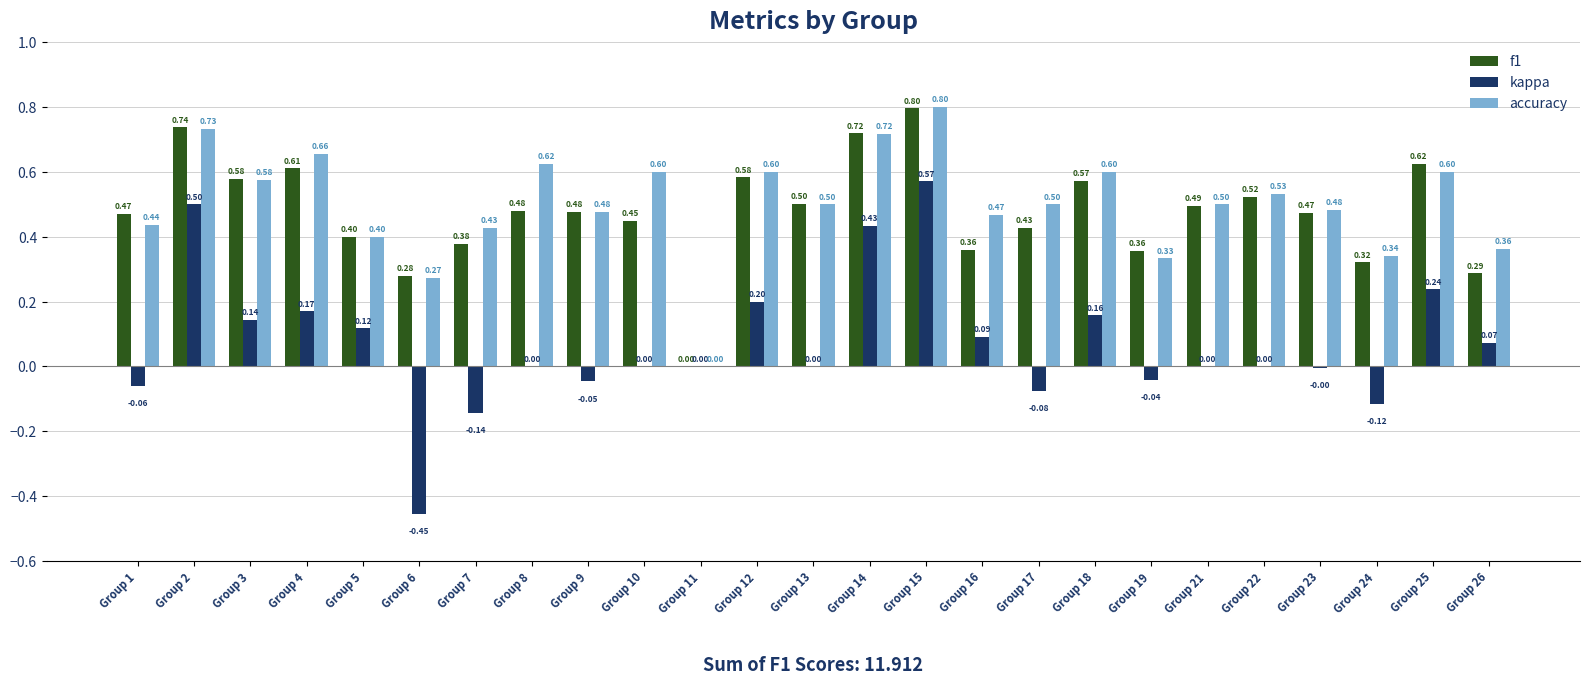

Are the bars grouped side by side (vs. stacked)?

Yes